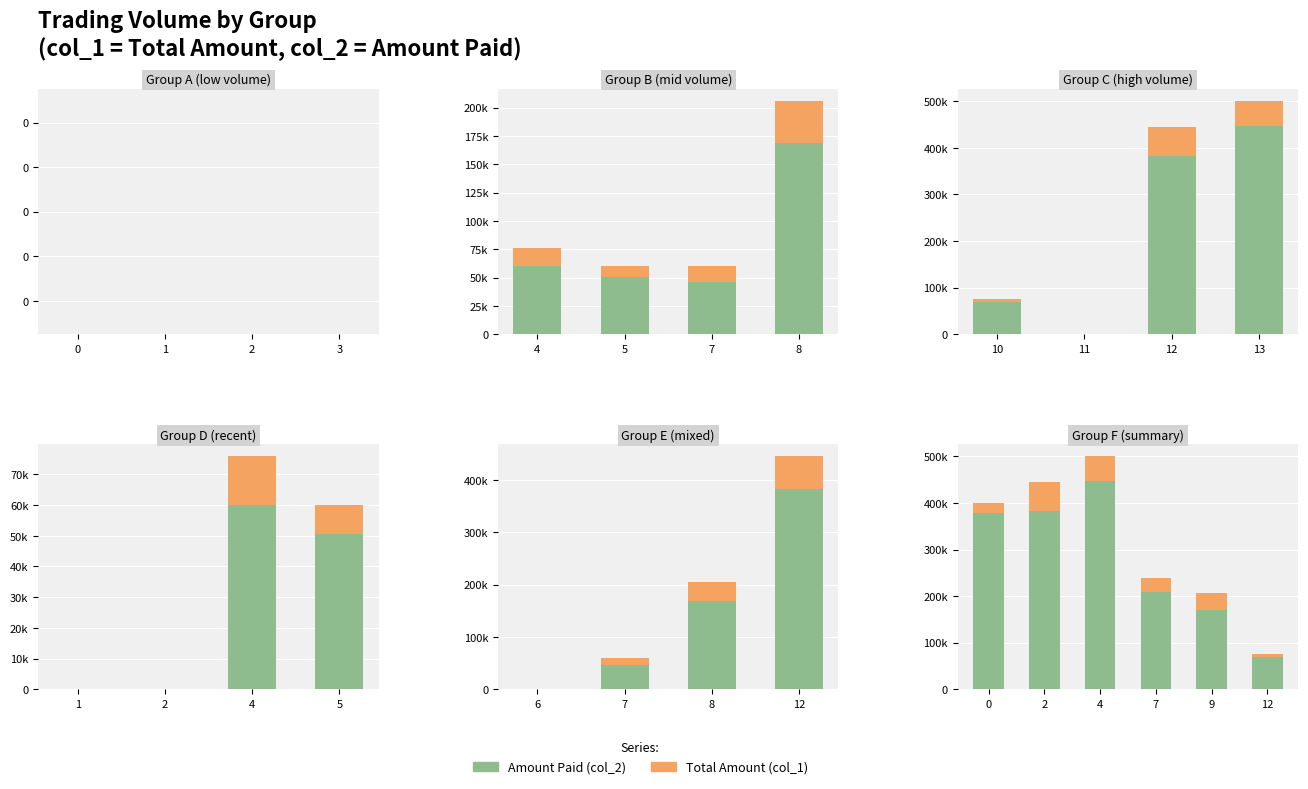

What are all the series names shown in the legend?

Amount Paid (col_2), Total Amount (col_1)